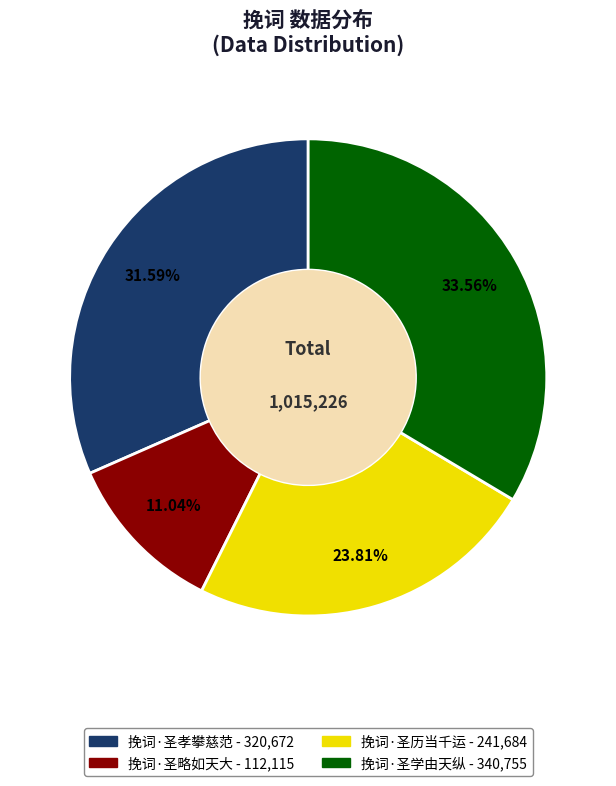

Is there a majority slice in this chart?

No